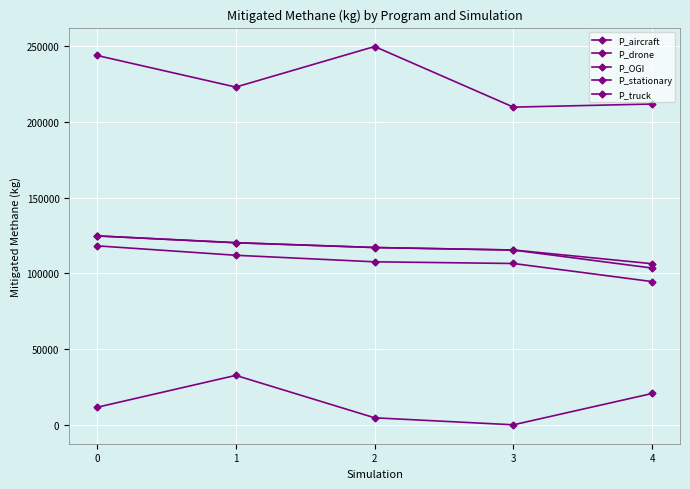

In P_stationary, how many points are higher than both neighbors (excluding endpoints)?

1